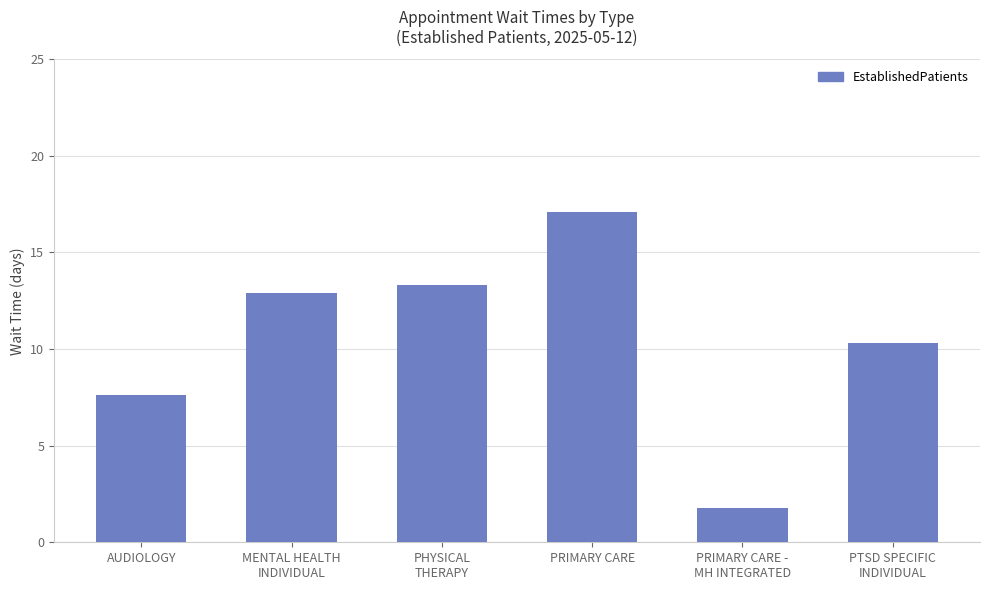

List the labels in order of value, largest first.

PRIMARY CARE, PHYSICAL
THERAPY, MENTAL HEALTH
INDIVIDUAL, PTSD SPECIFIC
INDIVIDUAL, AUDIOLOGY, PRIMARY CARE -
MH INTEGRATED